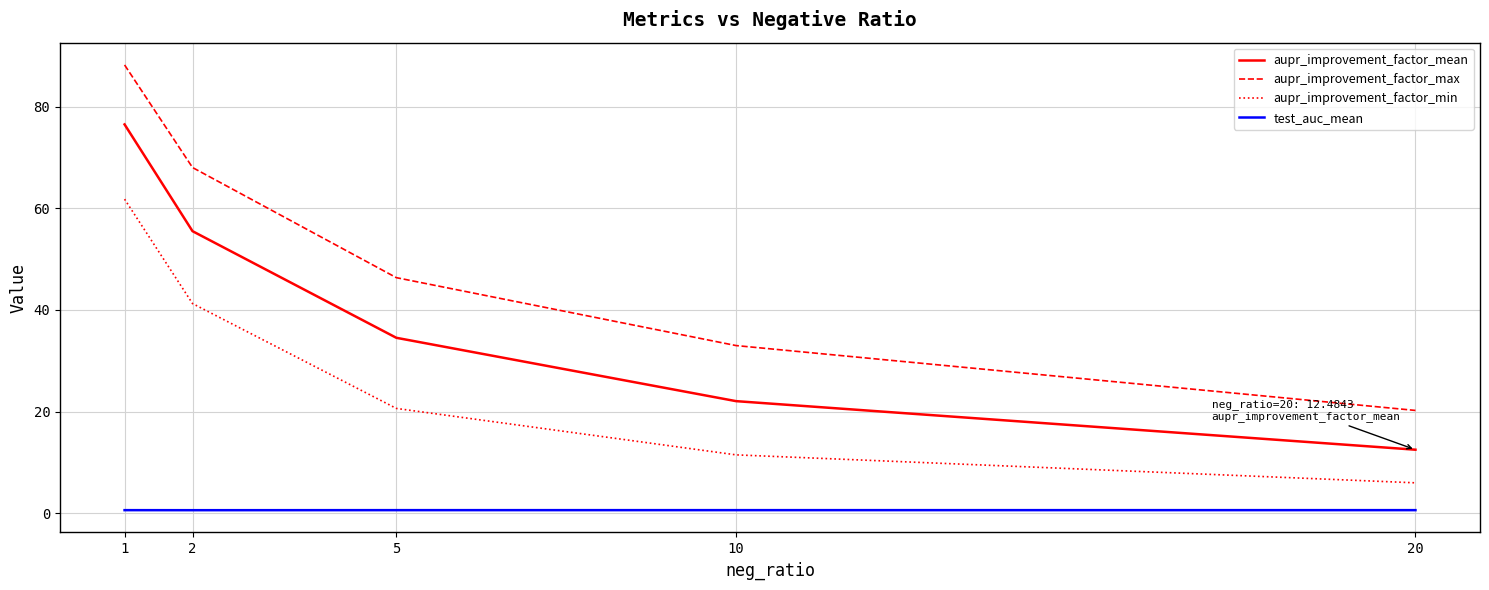

What is the minimum value shown in the chart?

0.6